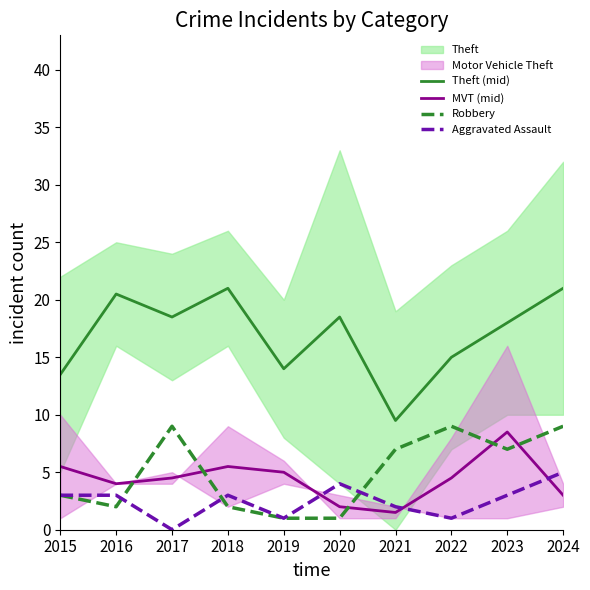

What is the average value of the Robbery series?

5.0